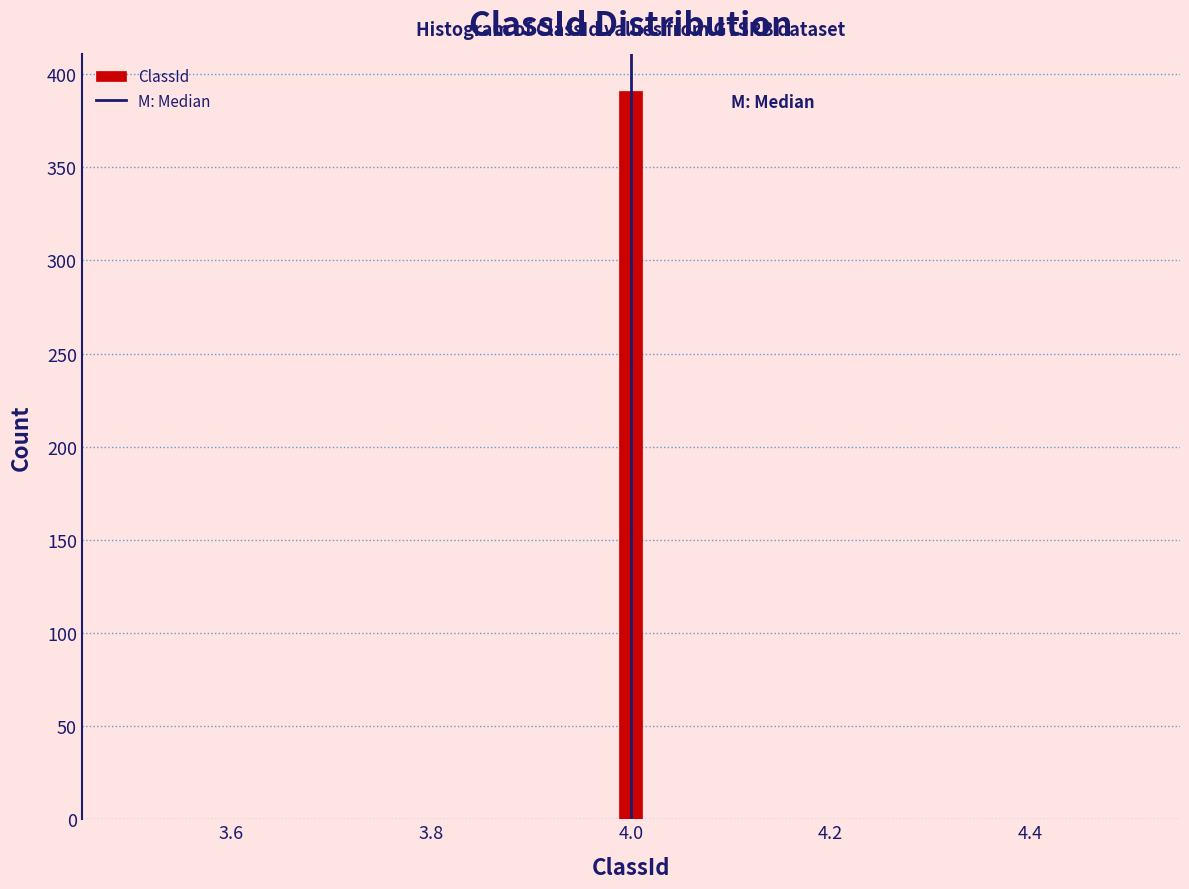

Around what value on the x-axis is the tallest bar? Give the approximate position of its centre, as read against the axis.

4.00